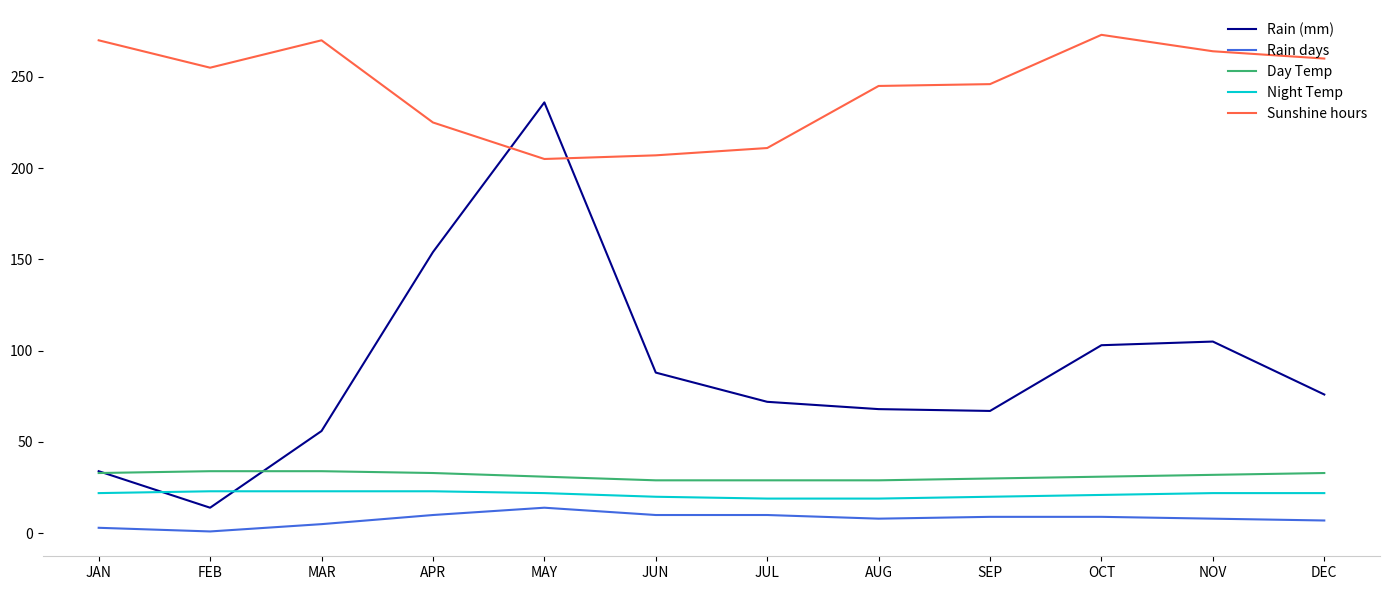

Which series changed the most between JAN and OCT?

Rain (mm)